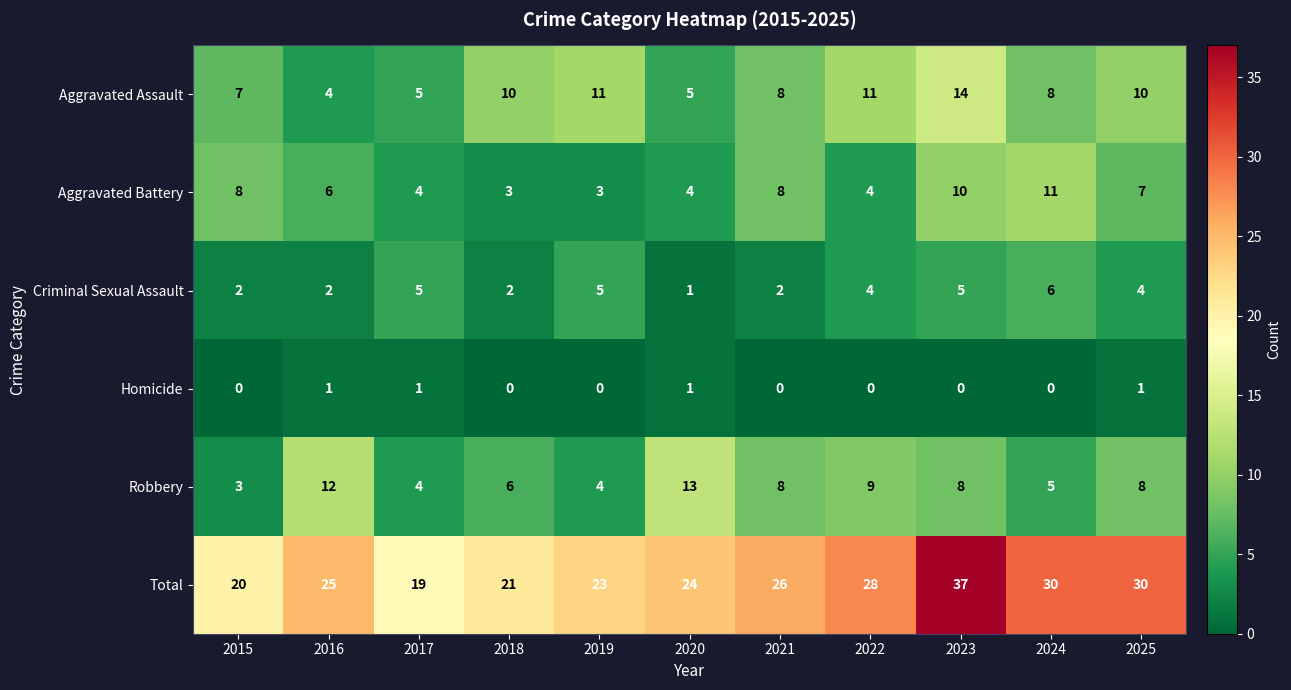

The value of Aggravated Assault at 2018 is 15. True or false?

False